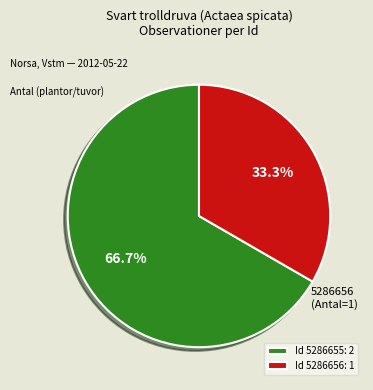

Is the sum of Id 5286656: 1 and Id 5286655: 2 greater than half?

Yes